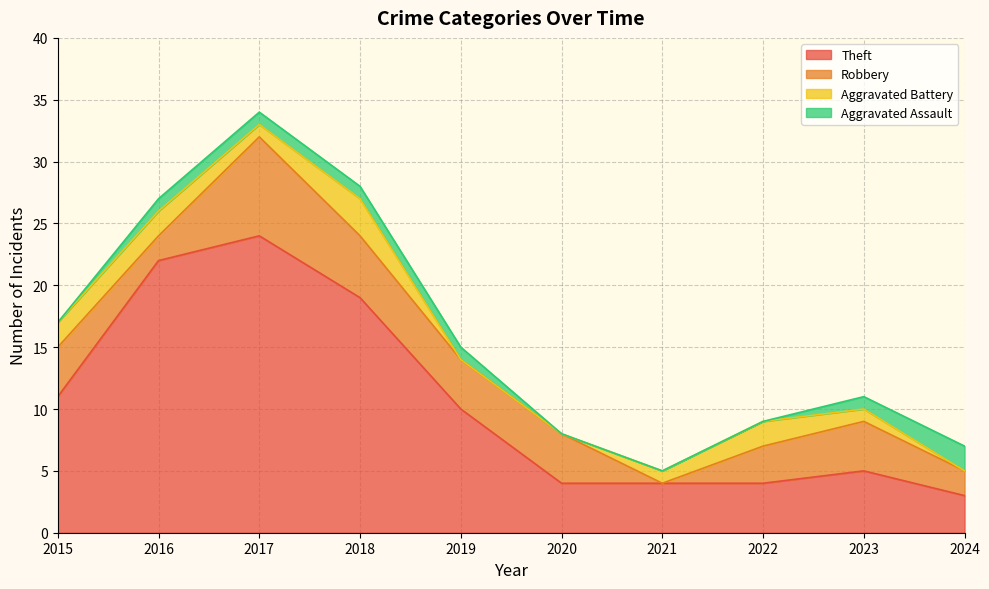

True or false: Aggravated Assault and Robbery cross at least once.

False